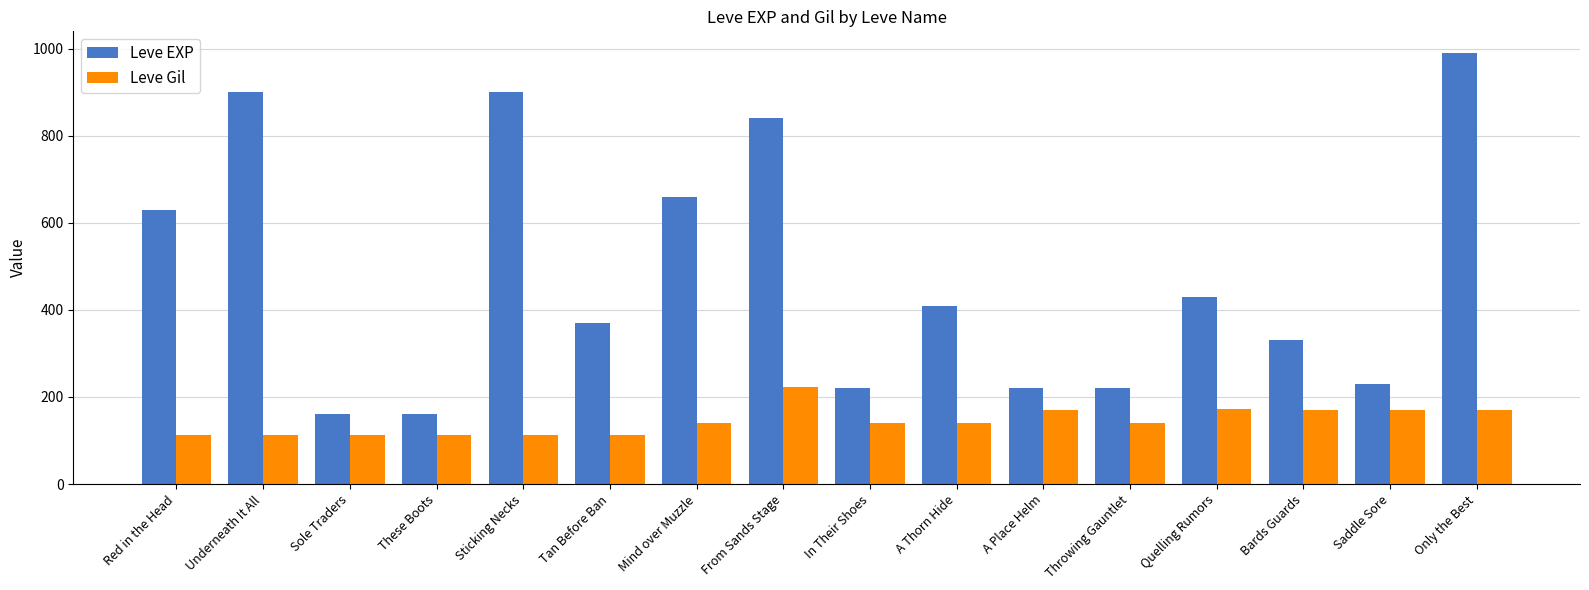

How many values in the Leve EXP series are below 410?

8